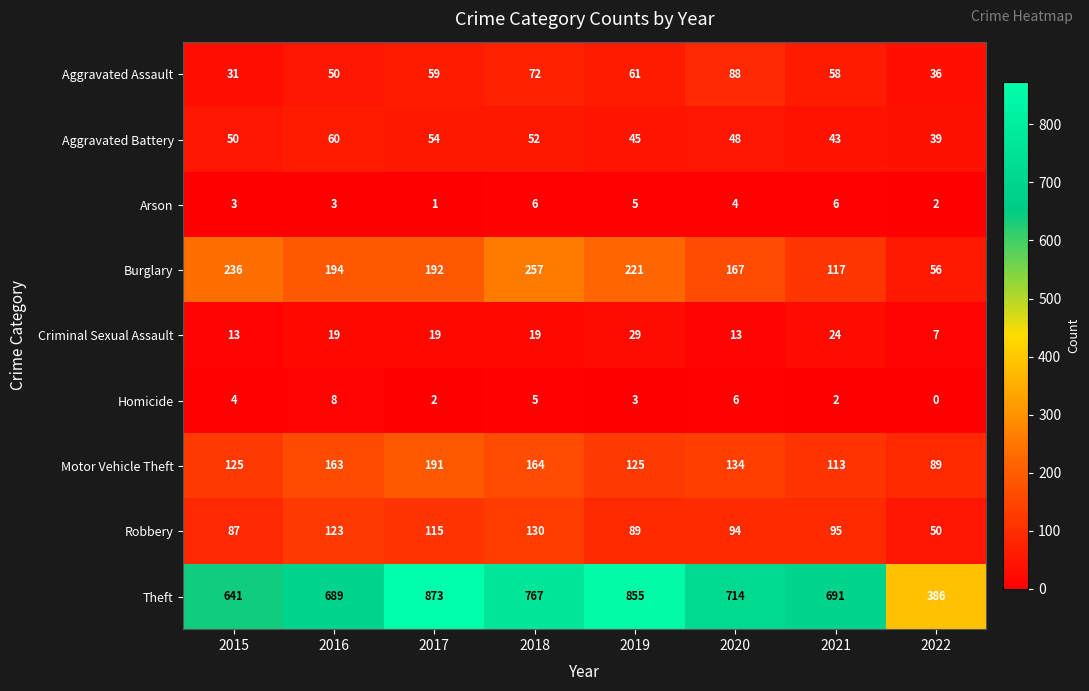

What is the difference between the Burglary values at 2016 and 2020?

27